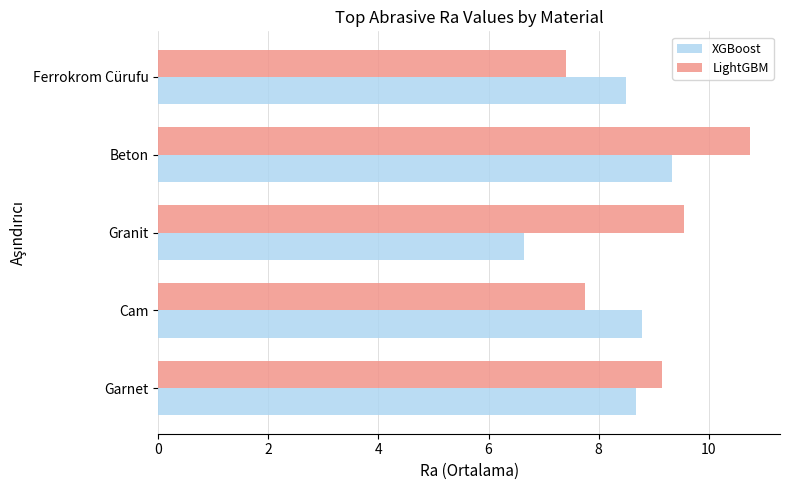

What is the total value across all series at Granit?

16.2